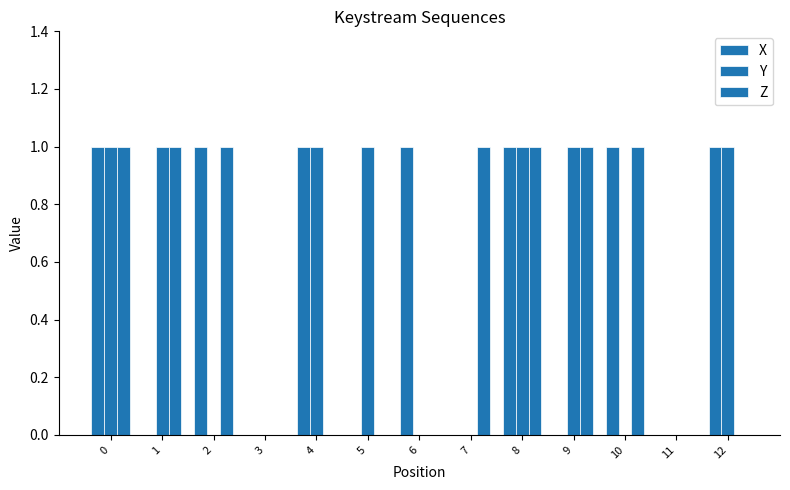

Does the chart contain stacked bars?

No